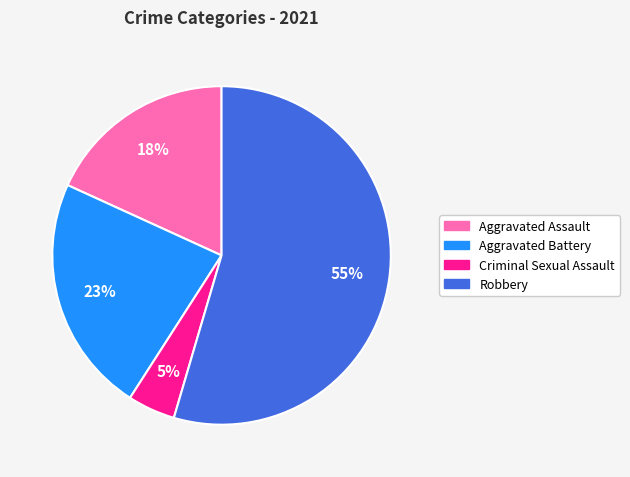

Which slice is the smallest?

Criminal Sexual Assault